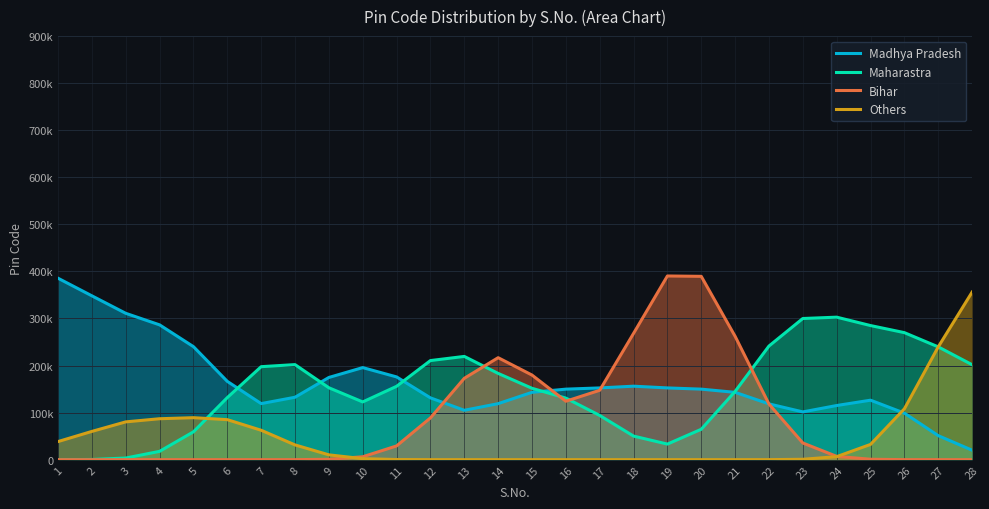

What is the total value across all series at 12?

430652.0